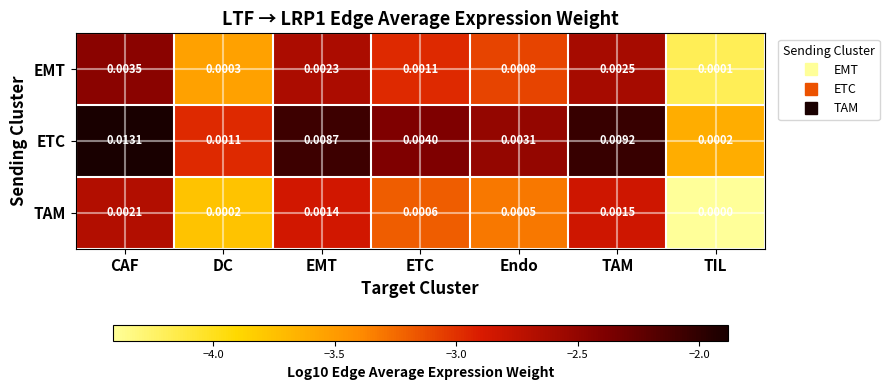

At which label is TAM closest to 0?

TIL